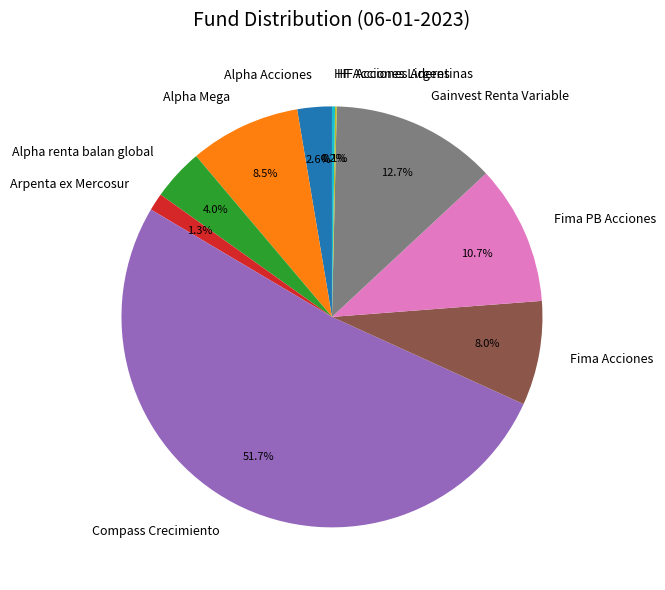

What percentage is the Alpha Acciones slice, to the nearest percent?

3%